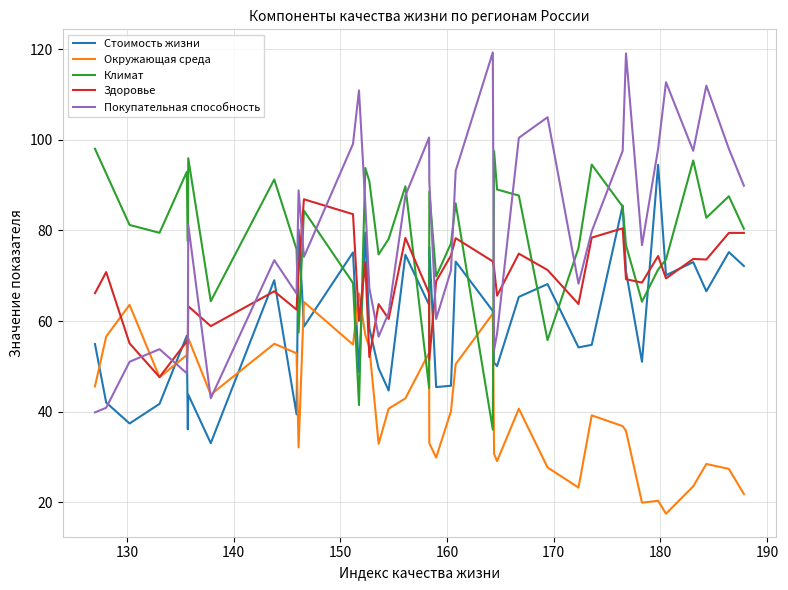

How many times do Здоровье and Стоимость жизни cross each other?

14